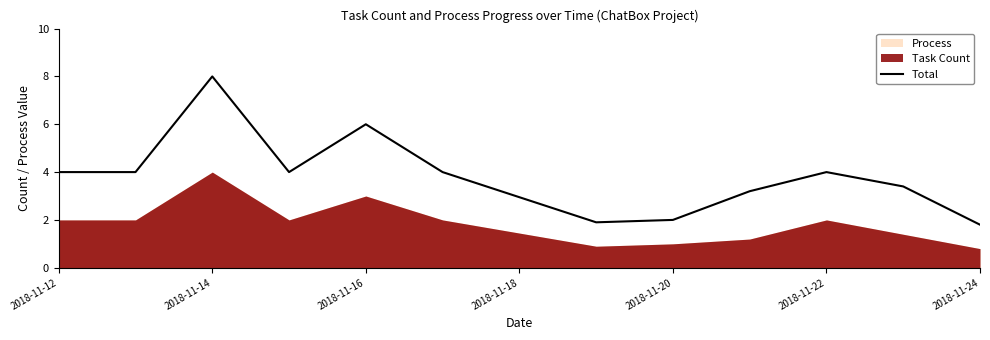

Count the number of values greater than 4.

2